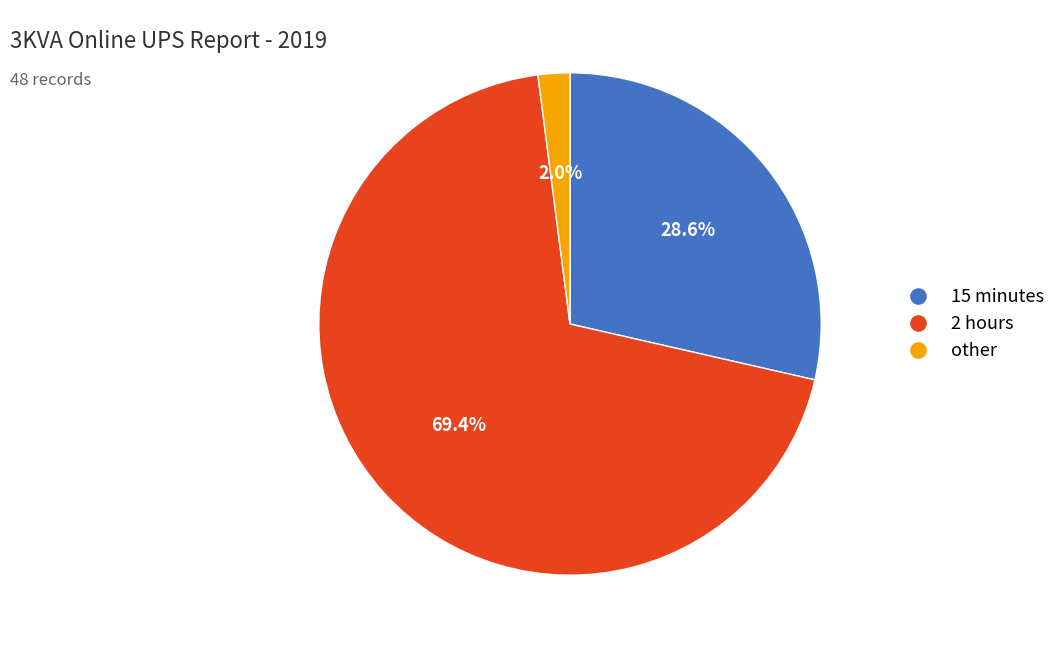

Is the sum of 2 hours and other greater than half?

Yes